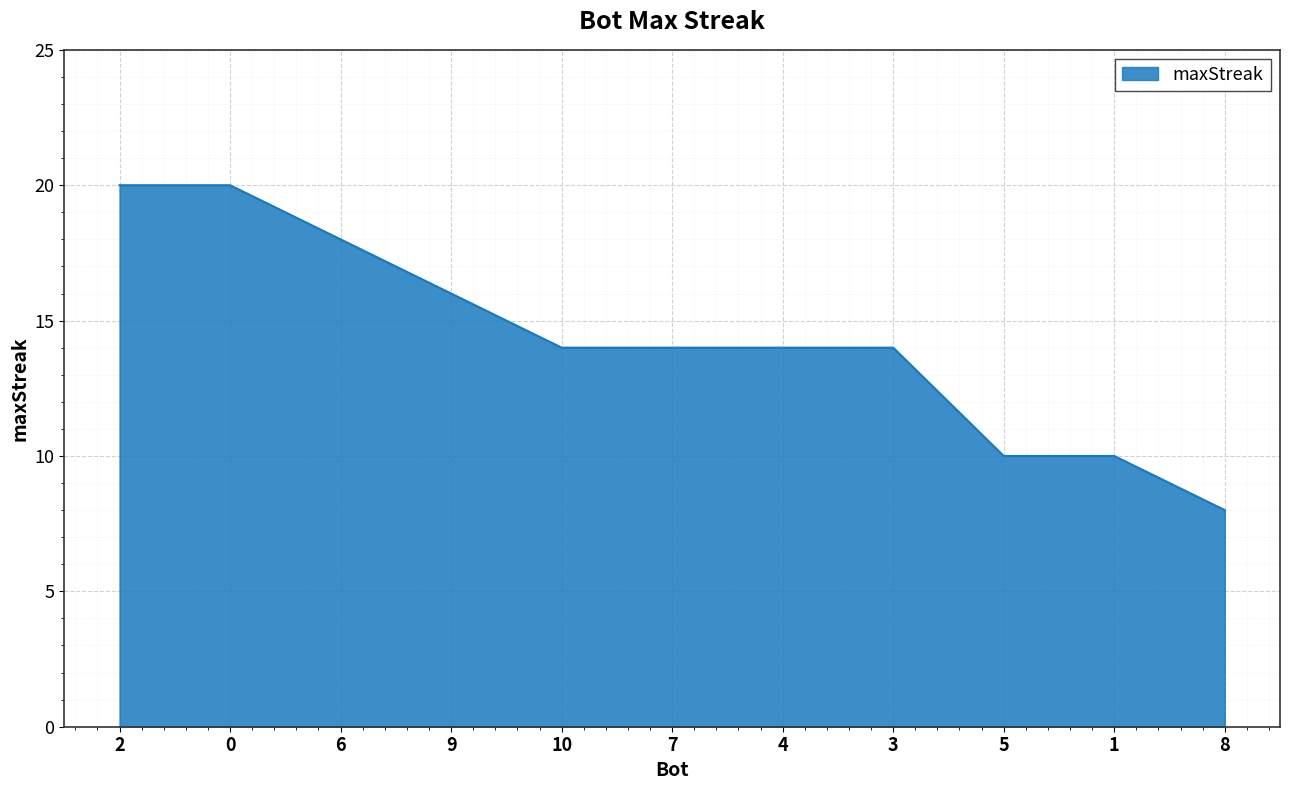

Count the number of categories in the chart.

11